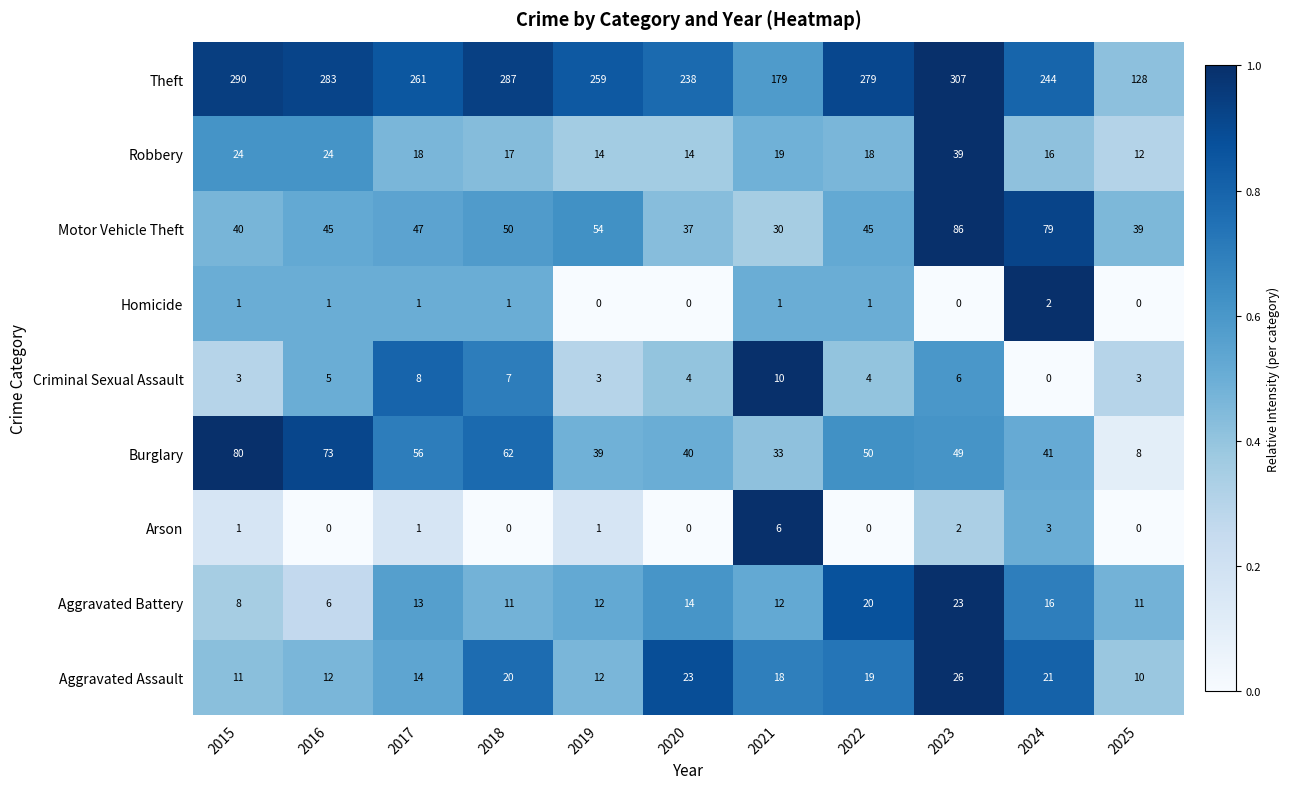

List the series in order of their peak value, highest first.

Theft, Motor Vehicle Theft, Burglary, Robbery, Aggravated Assault, Aggravated Battery, Criminal Sexual Assault, Arson, Homicide